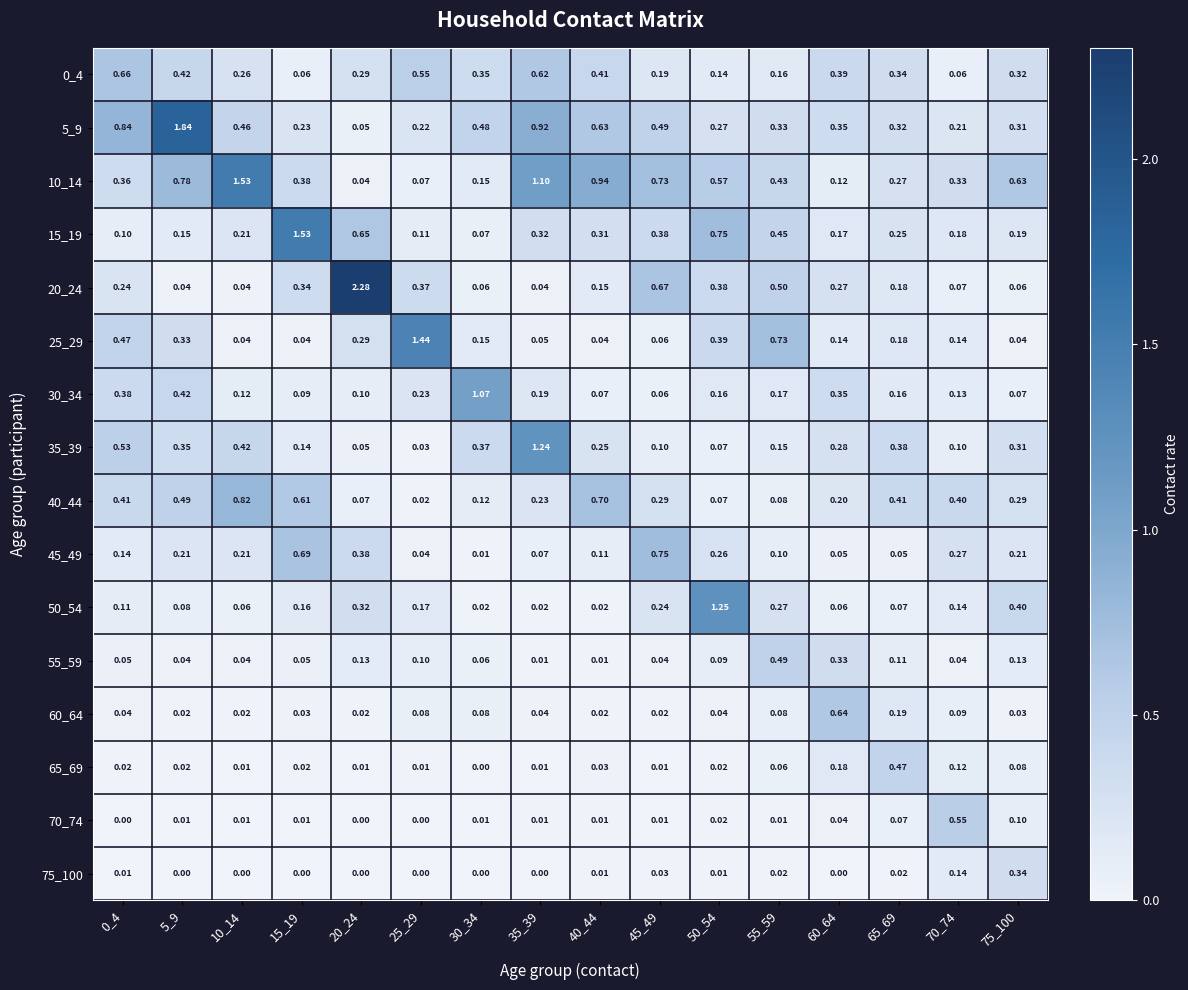

What is the difference between the highest and lowest values at 70_74?

0.5